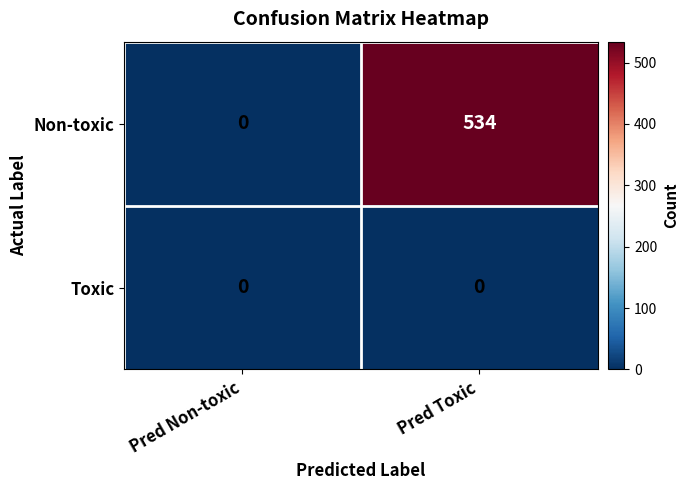

At how many categories does at least one series exceed 89?

1